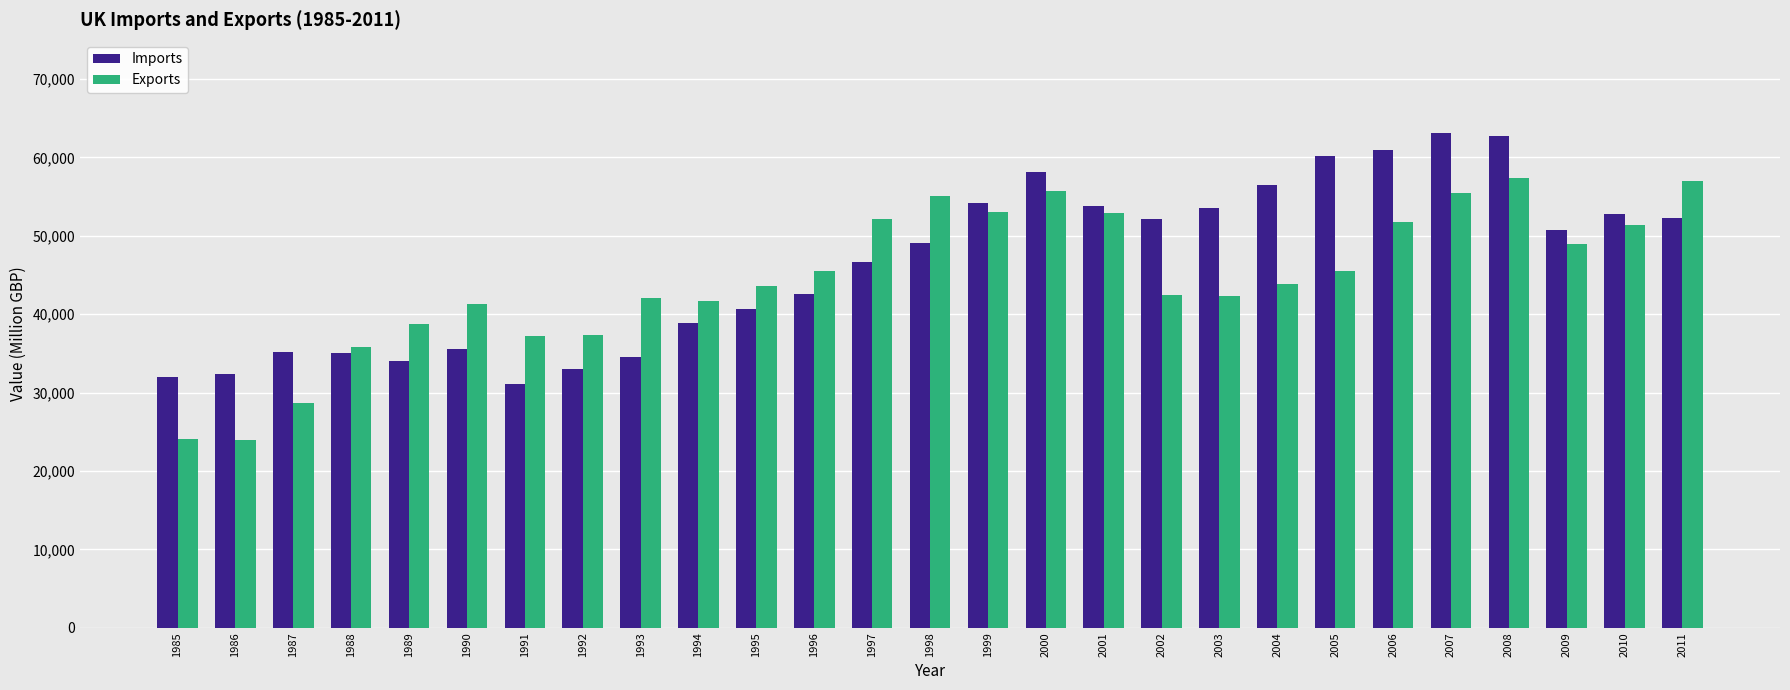

What is the value of the Imports bar at the 20th from the left?

56454